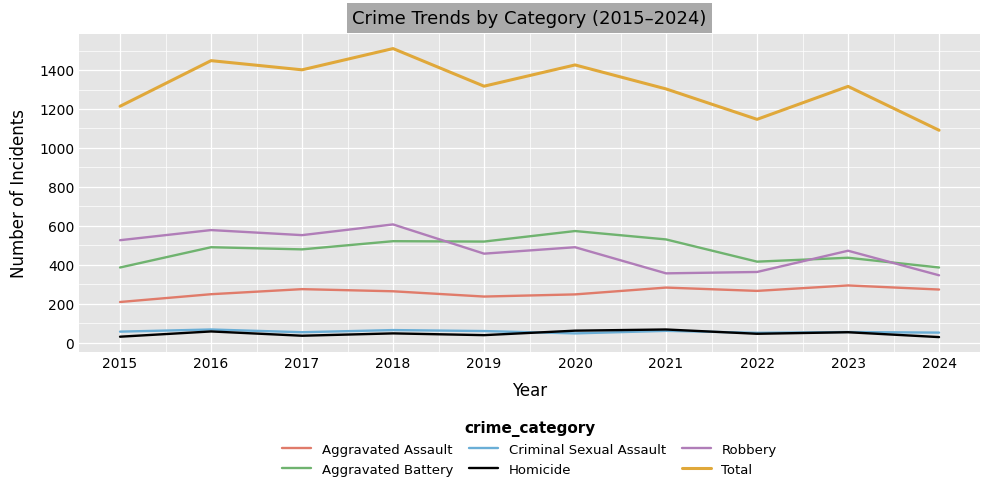

What is the total value across all series at 2016?

2896